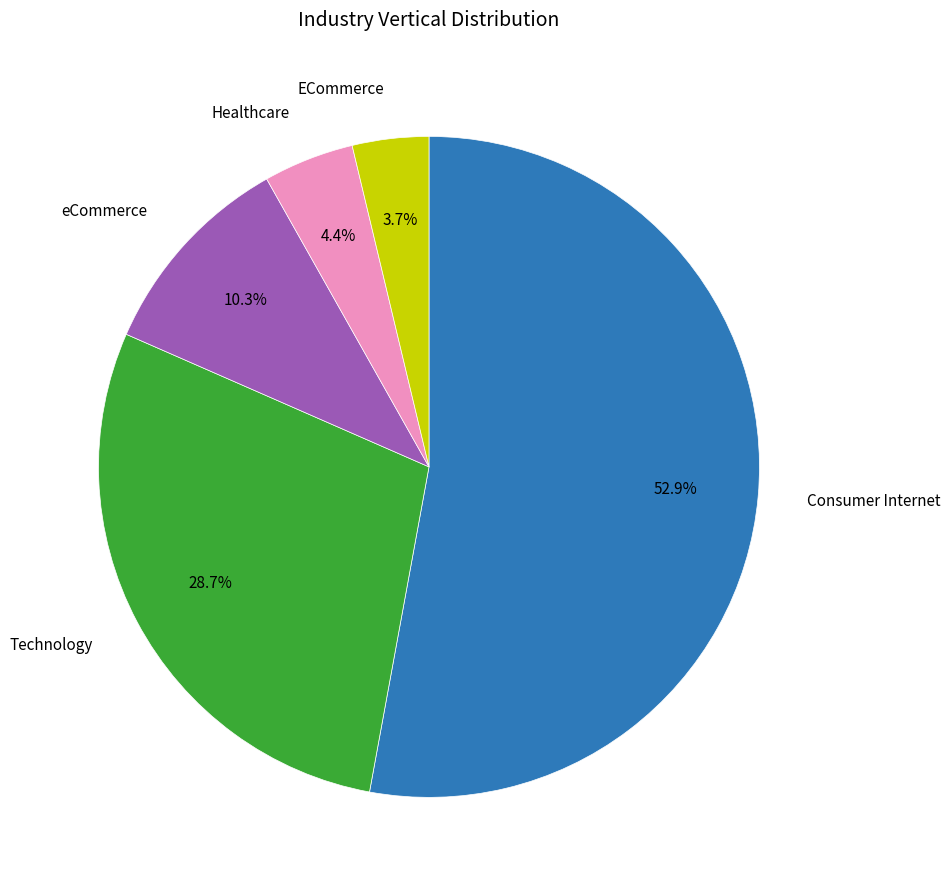

Is it true that Consumer Internet is 53% of the pie?

True